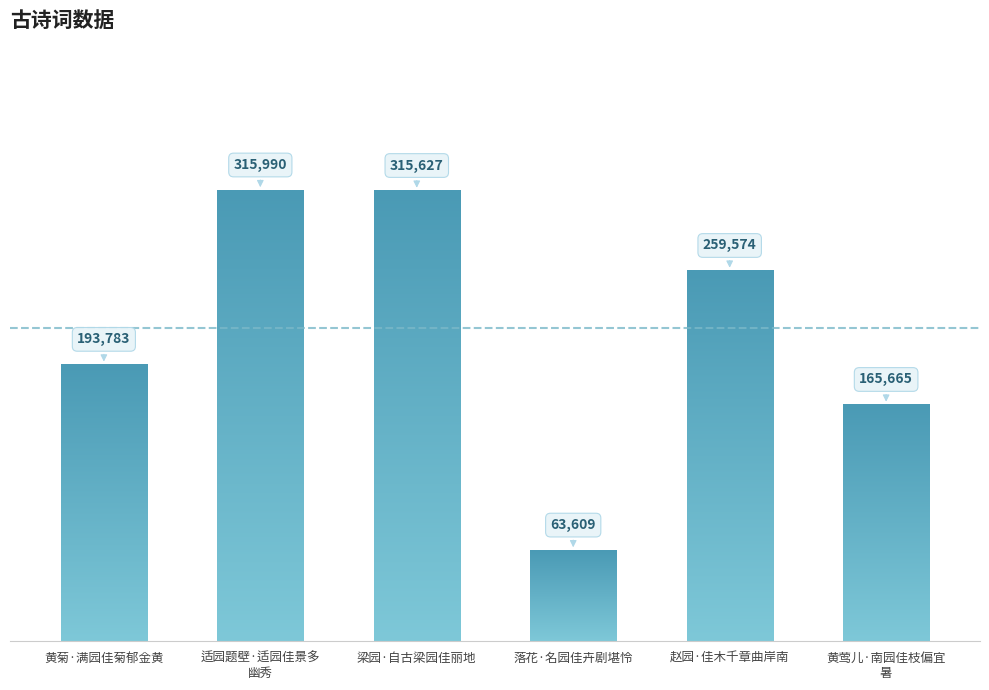

What is the difference between the values at 黄莺儿·南园佳枝偏宜
暑 and 黄菊·满园佳菊郁金黄?

28118